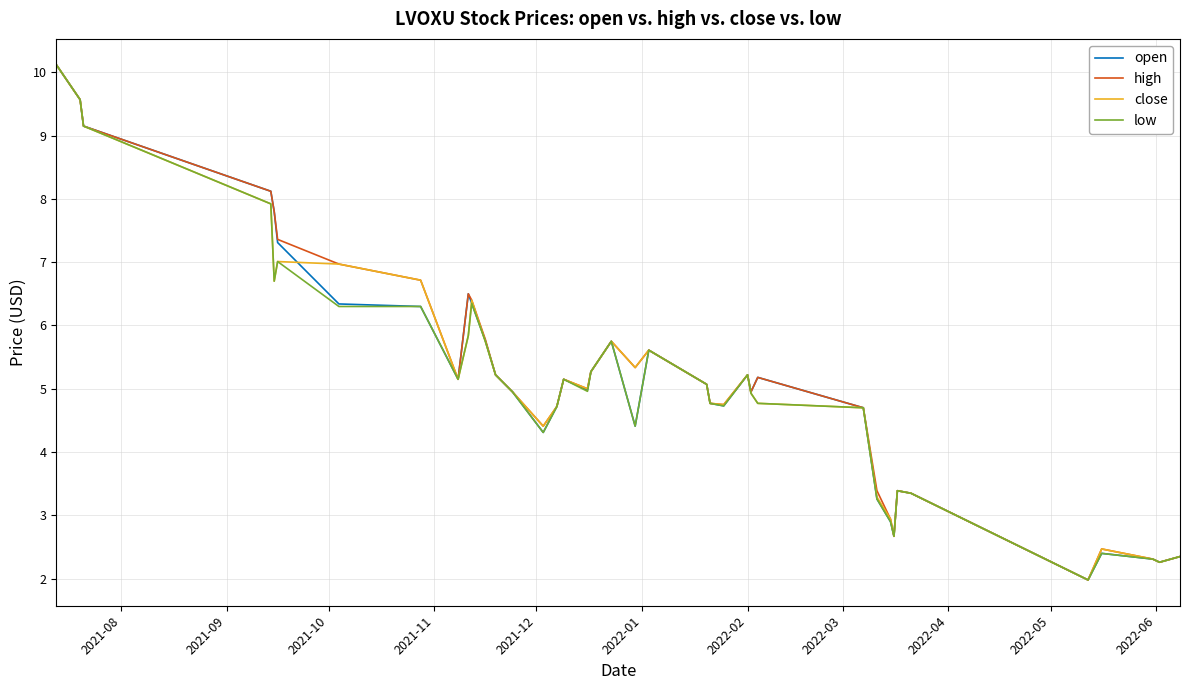

What is the highest value of the high series?

10.1